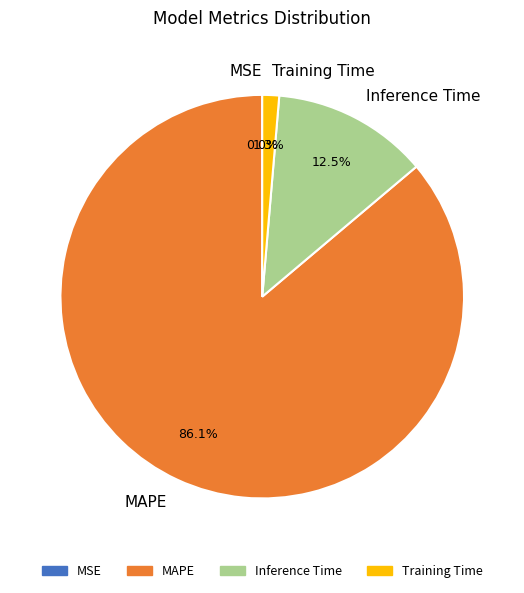

Is there a majority slice in this chart?

Yes